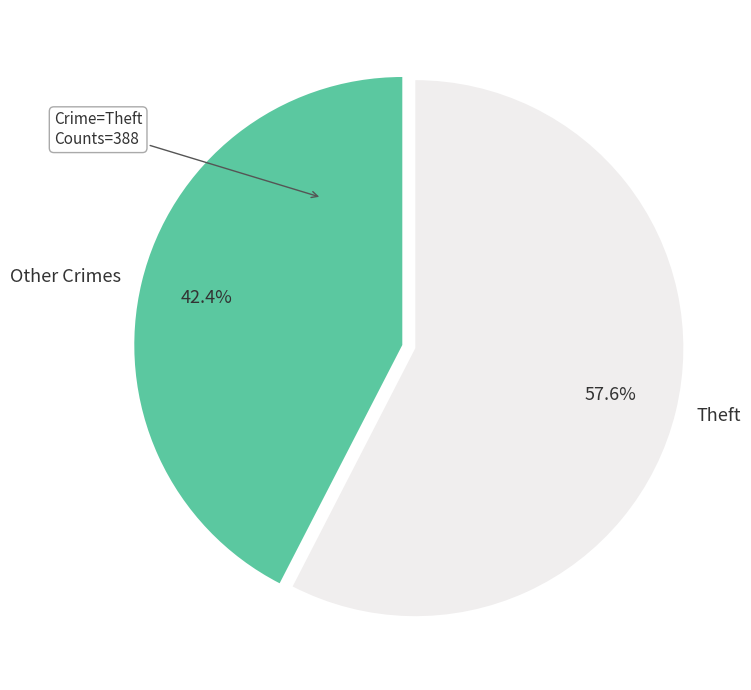

Is the sum of Theft and Other Crimes greater than half?

Yes